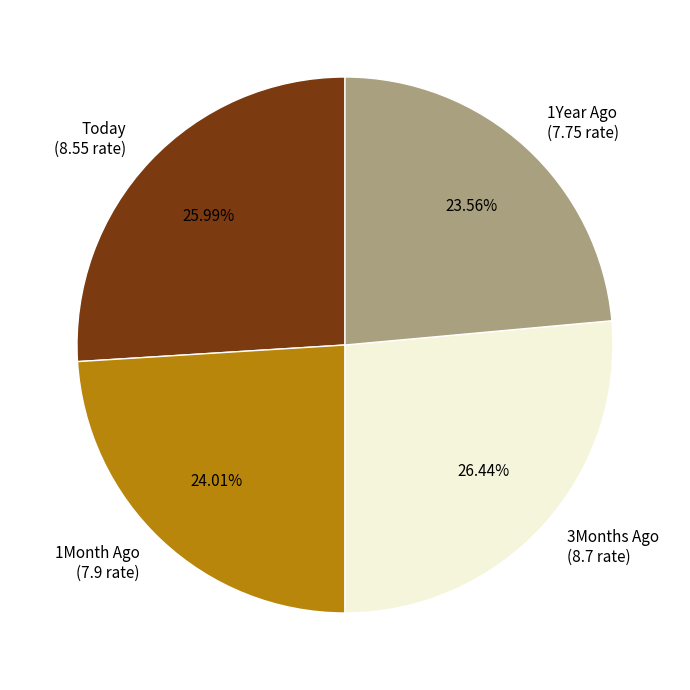

What is the total percentage of Today and 1Year Ago?

49.5%